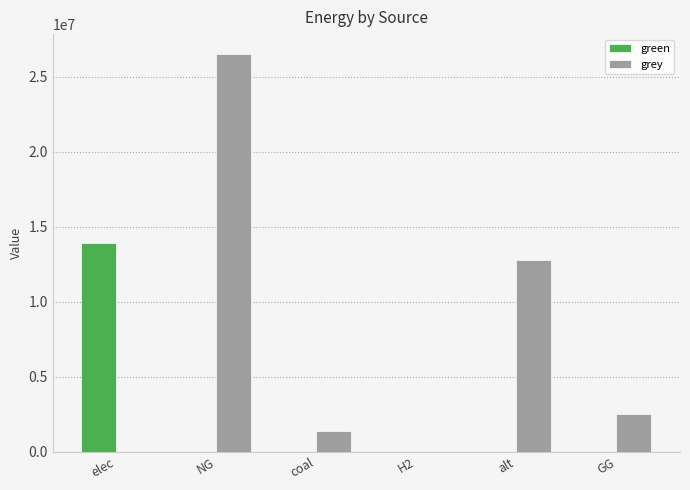

Is the value of green at GG greater than the value of grey at NG?

No